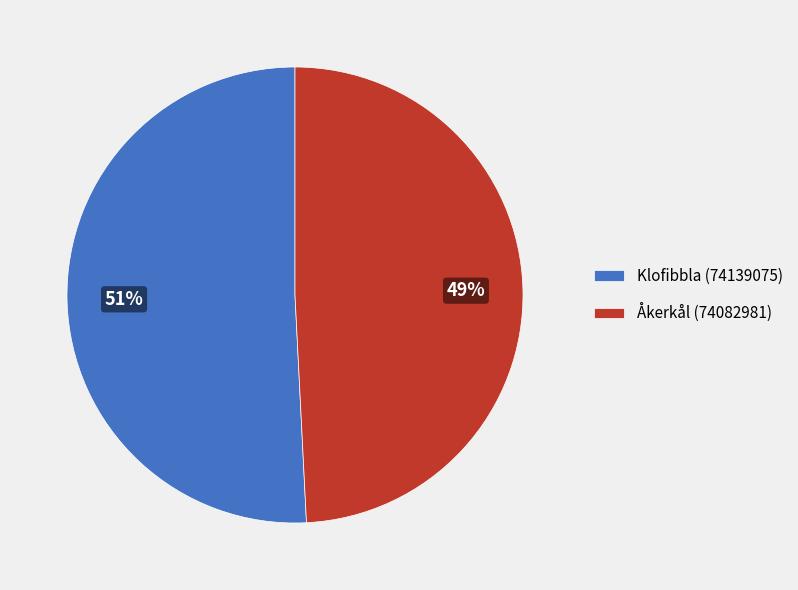

What is the largest slice in the pie chart?

Klofibbla (74139075)